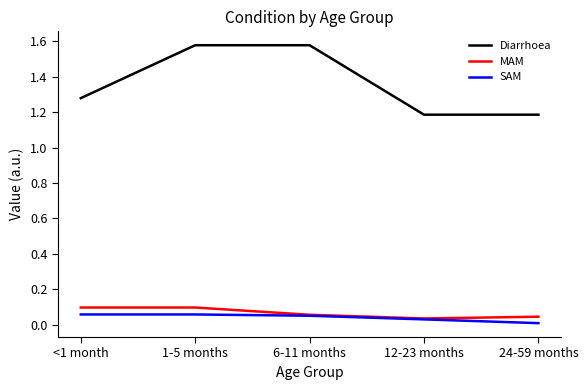

Rank the series at <1 month from lowest to highest value.

SAM, MAM, Diarrhoea